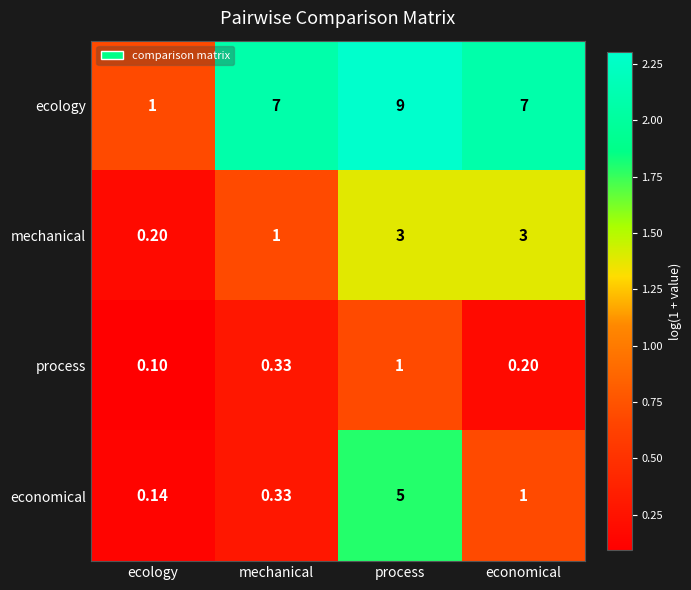

At ecology, list the series in order from smallest to largest.

process, economical, mechanical, ecology